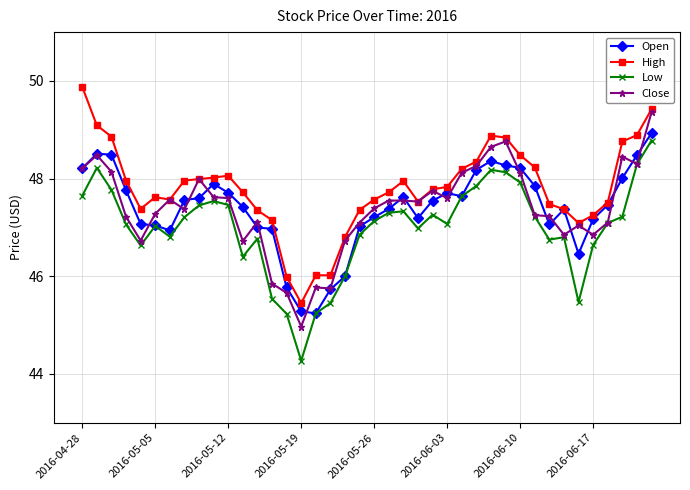

What is the minimum value for Open?

45.2